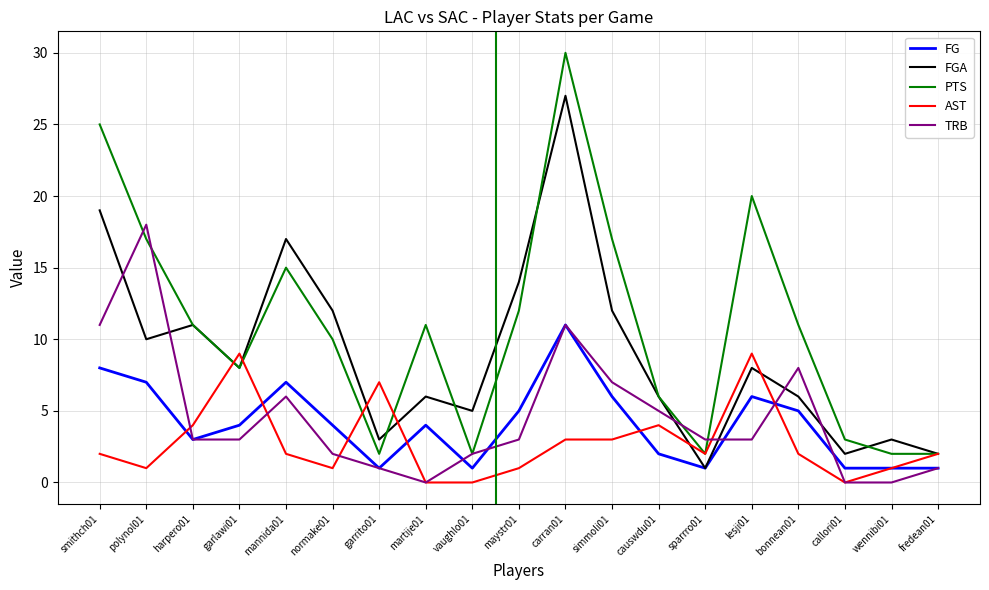

Reading left to right, extract all data points from this chart.

FG: 8	7	3	4	7	4	1	4	1	5	11	6	2	1	6	5	1	1	1
FGA: 19	10	11	8	17	12	3	6	5	14	27	12	6	1	8	6	2	3	2
PTS: 25	17	11	8	15	10	2	11	2	12	30	17	6	2	20	11	3	2	2
AST: 2	1	4	9	2	1	7	0	0	1	3	3	4	2	9	2	0	1	2
TRB: 11	18	3	3	6	2	1	0	2	3	11	7	5	3	3	8	0	0	1